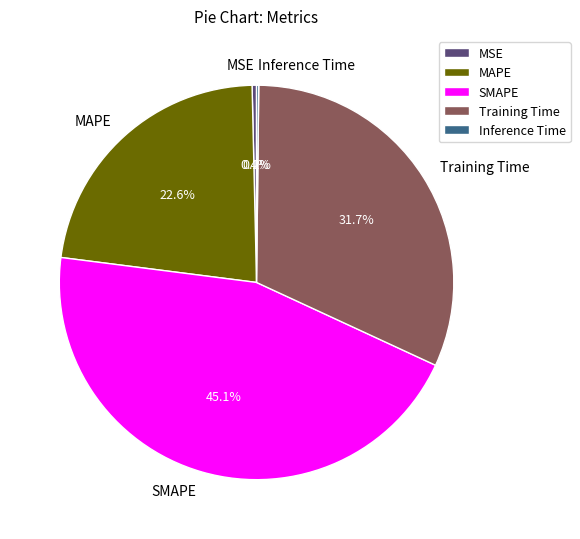

Which slice is the largest?

SMAPE